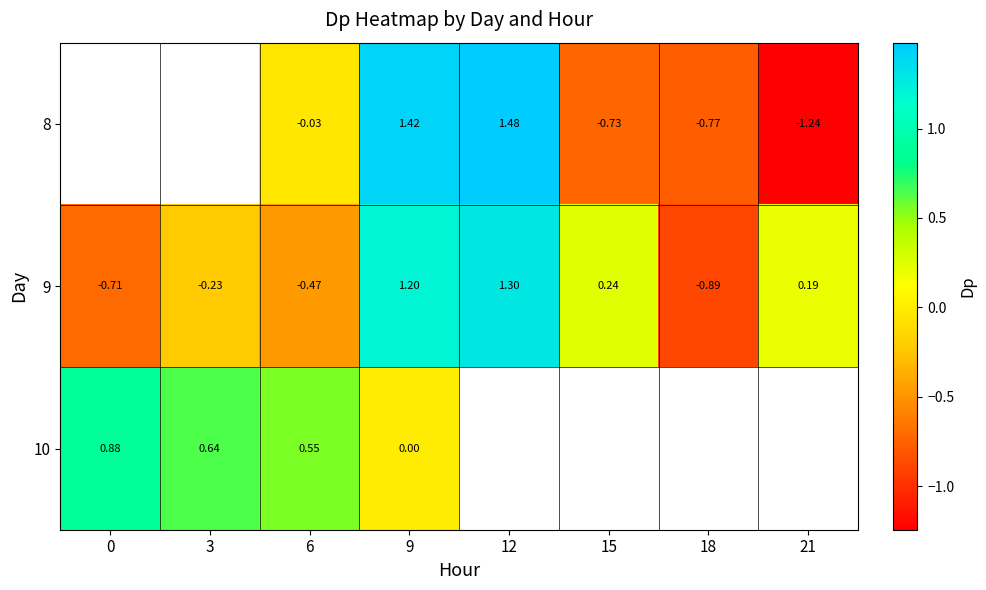

At which category is the sum across all series the highest?

9